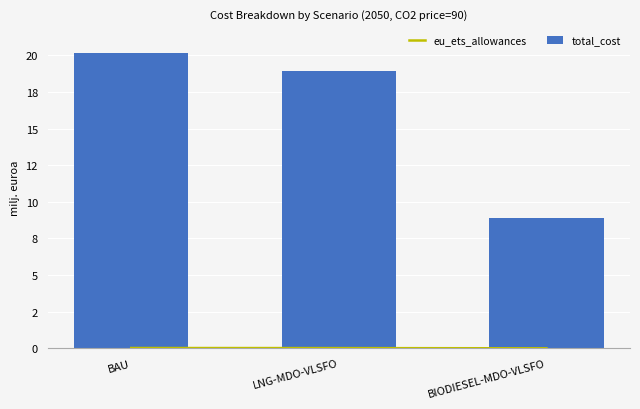

At which label does eu_ets_allowances reach its peak?

BAU